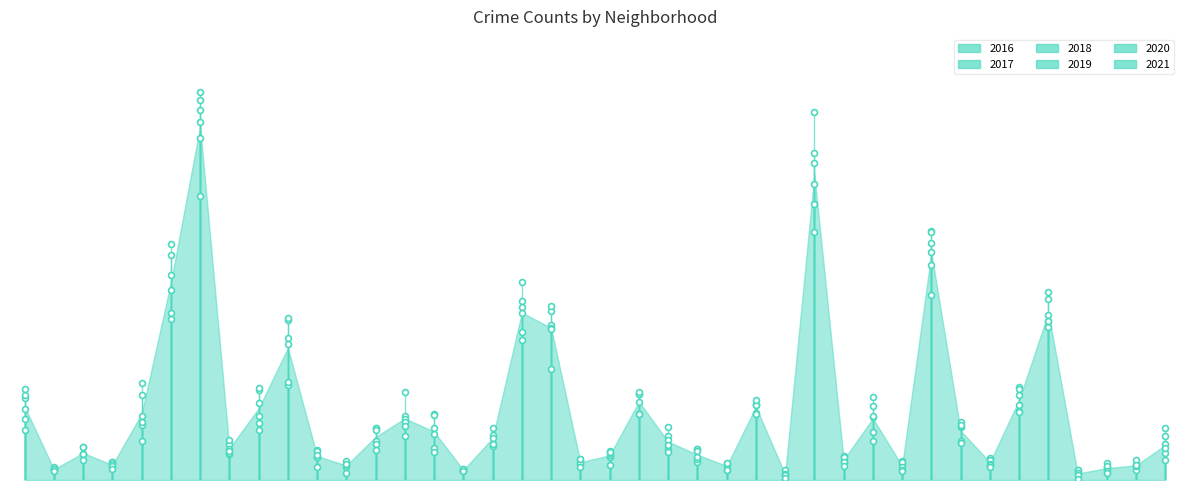

Which series reaches the maximum Y coordinate?

2017